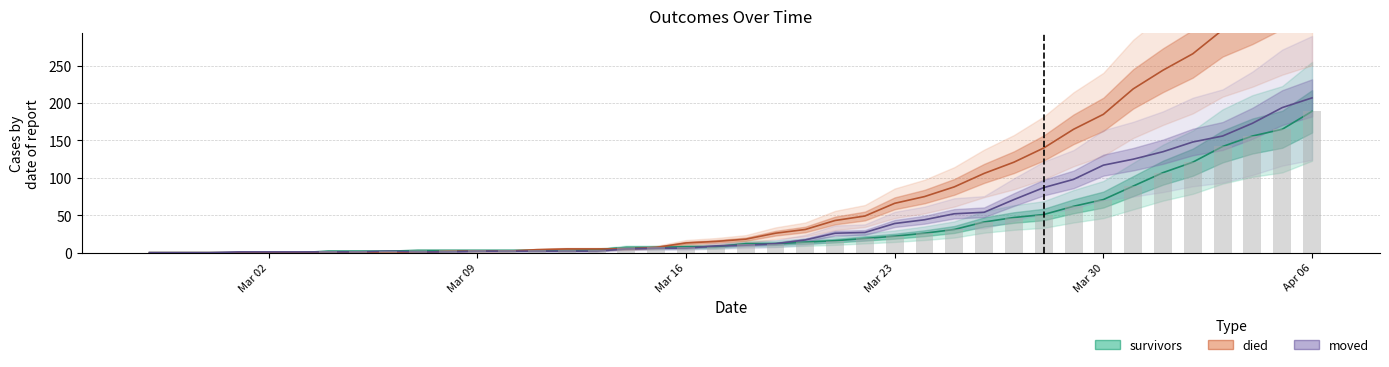

What is the difference between the maximum and second lowest values in the died series?

358